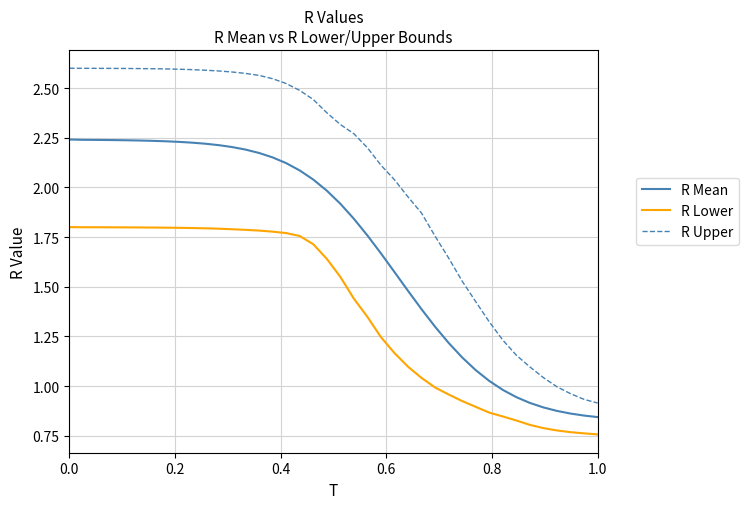

Rank the series by their maximum value, from lowest to highest.

R Lower, R Mean, R Upper